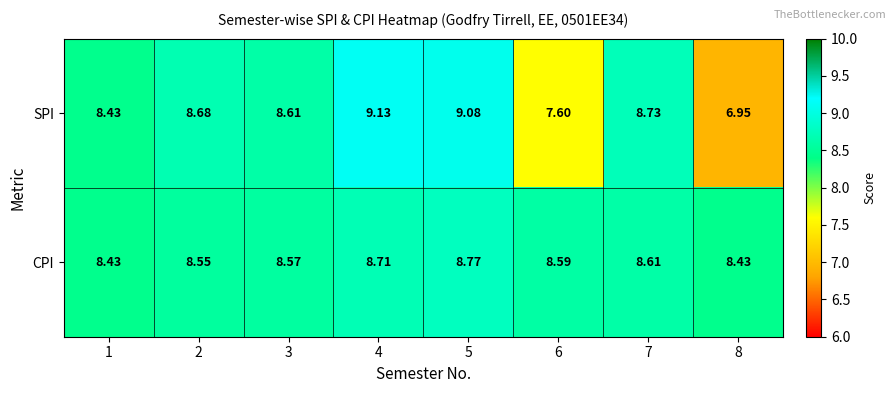

What is the total value across all series at 1?

16.9